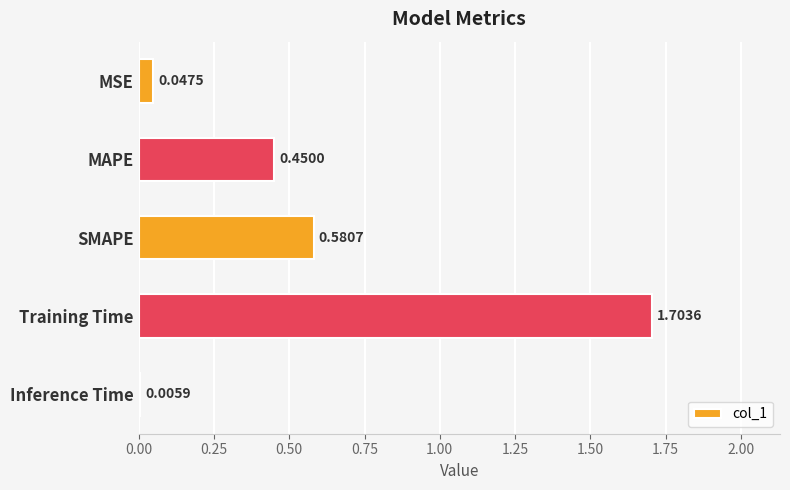

Which label corresponds to the largest value in the chart?

Training Time